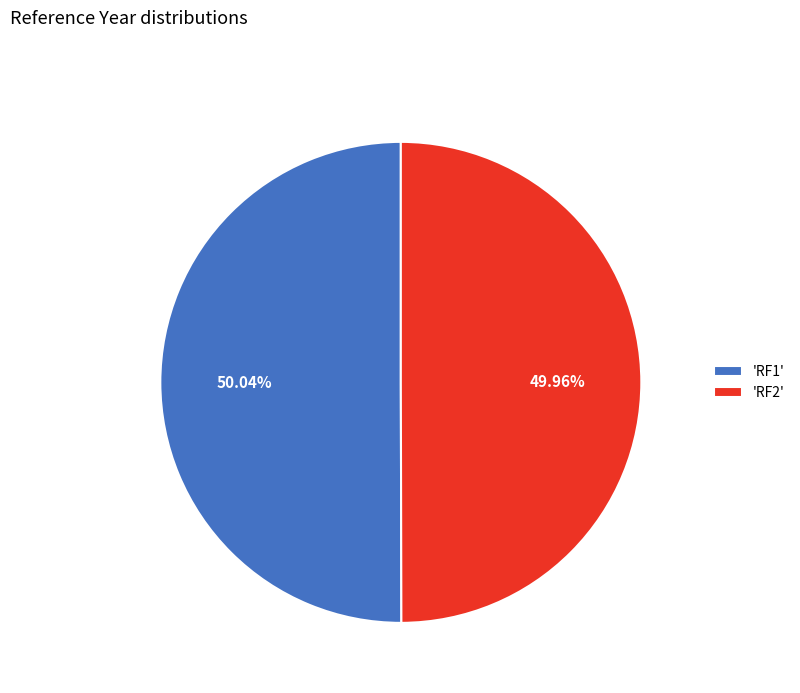

Does any single category account for the majority?

Yes